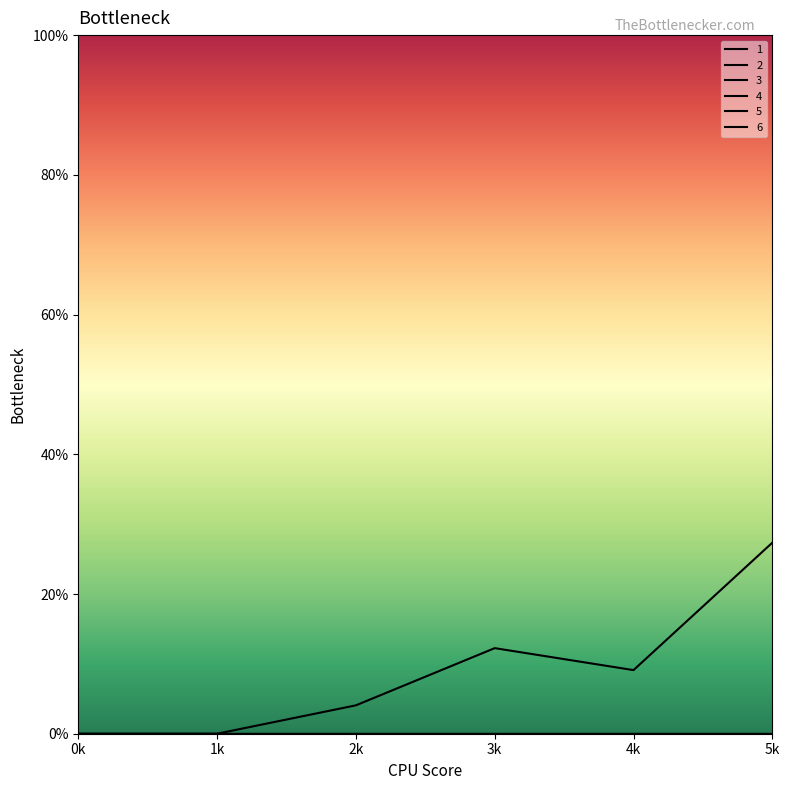

Does the chart have visible grid lines?

No